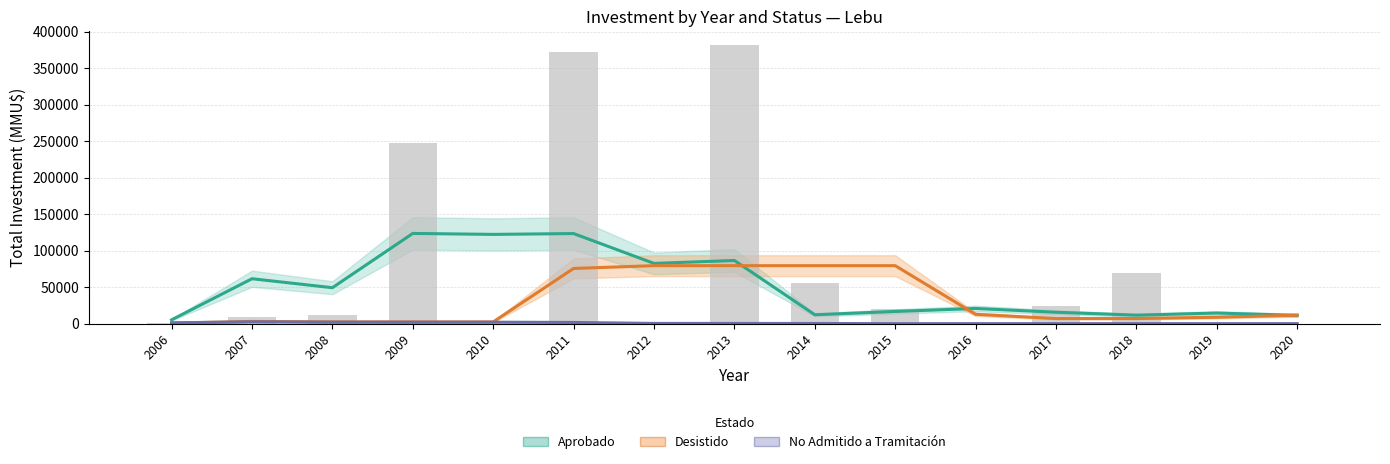

Count the number of categories in the chart.

15